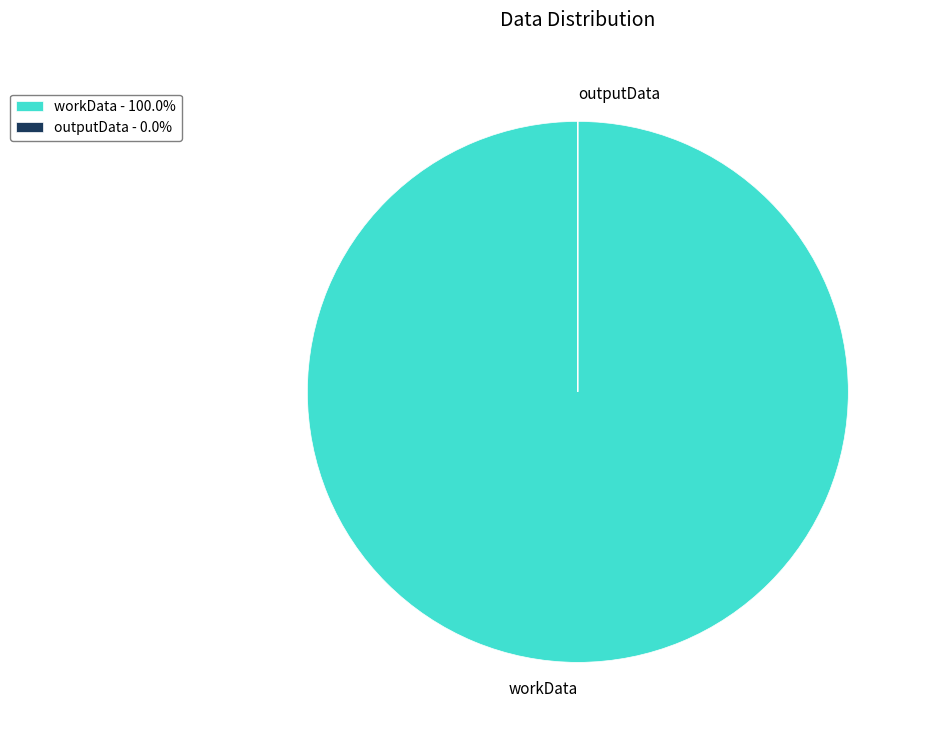

Is there any slice that represents more than half of the pie?

Yes